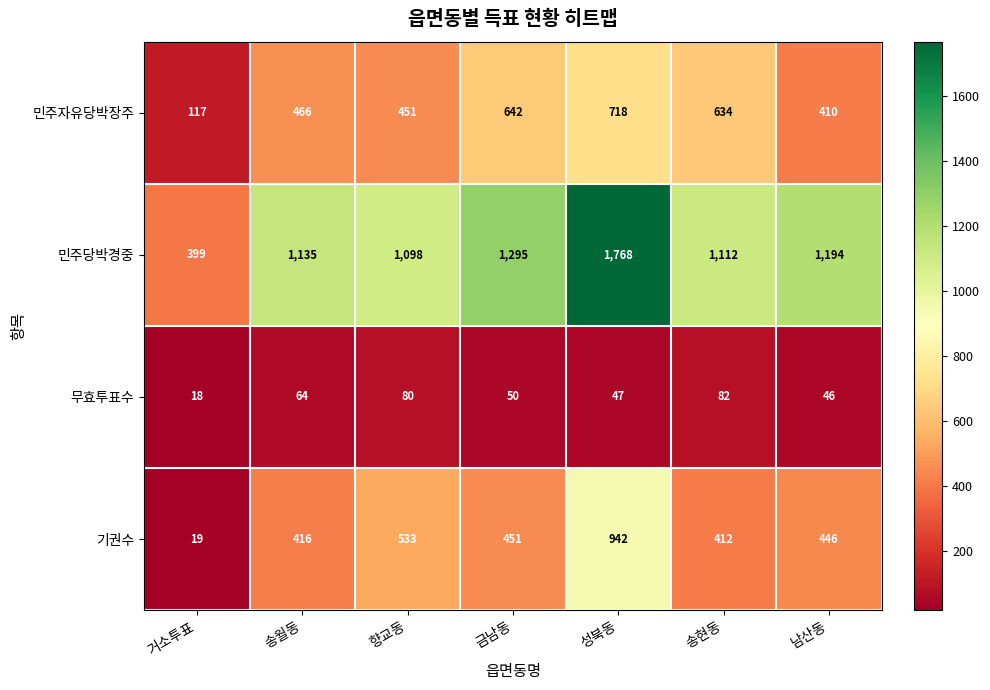

Reading left to right, transcribe all the data shown in this chart.

민주자유당박장주: 거소투표=117	송월동=466	향교동=451	금남동=642	성북동=718	송현동=634	남산동=410
민주당박경중: 거소투표=399	송월동=1135	향교동=1098	금남동=1295	성북동=1768	송현동=1112	남산동=1194
무효투표수: 거소투표=18	송월동=64	향교동=80	금남동=50	성북동=47	송현동=82	남산동=46
기권수: 거소투표=19	송월동=416	향교동=533	금남동=451	성북동=942	송현동=412	남산동=446